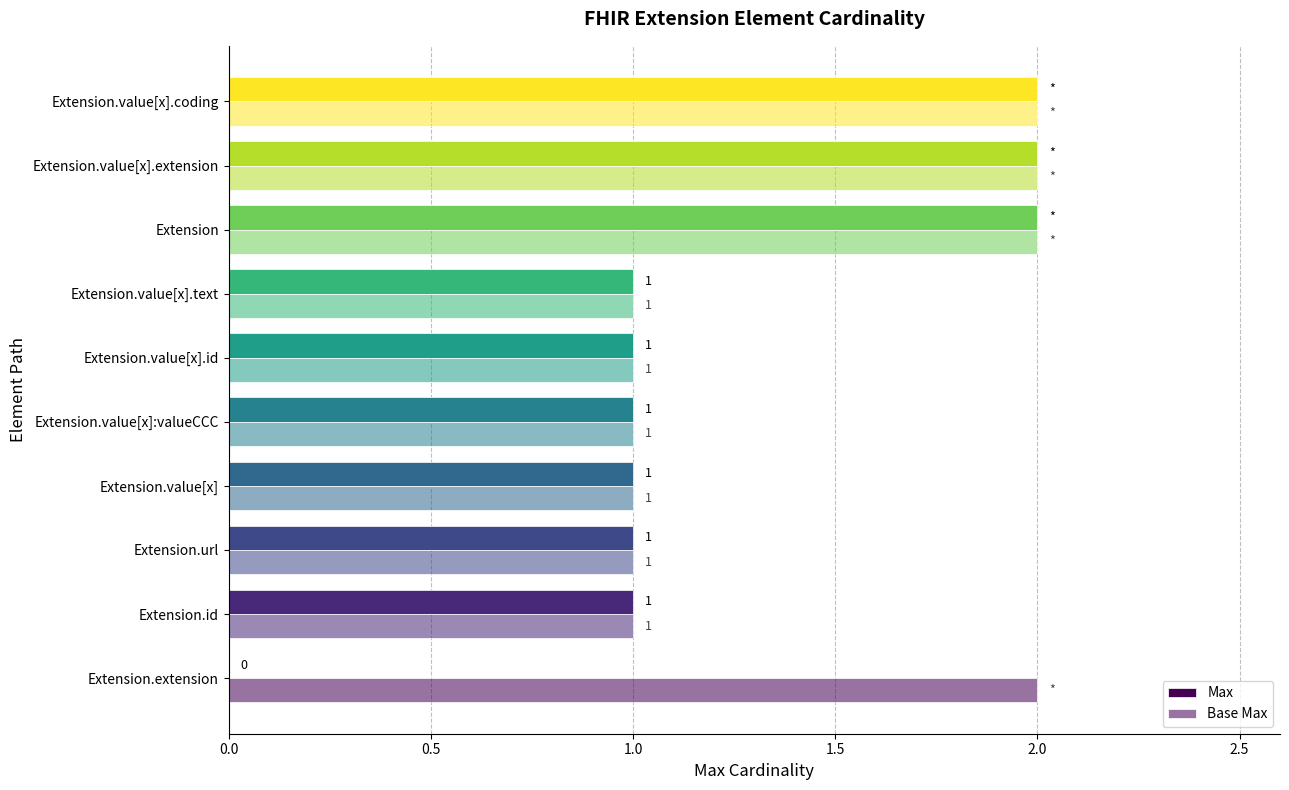

How many series are shown in this chart?

2